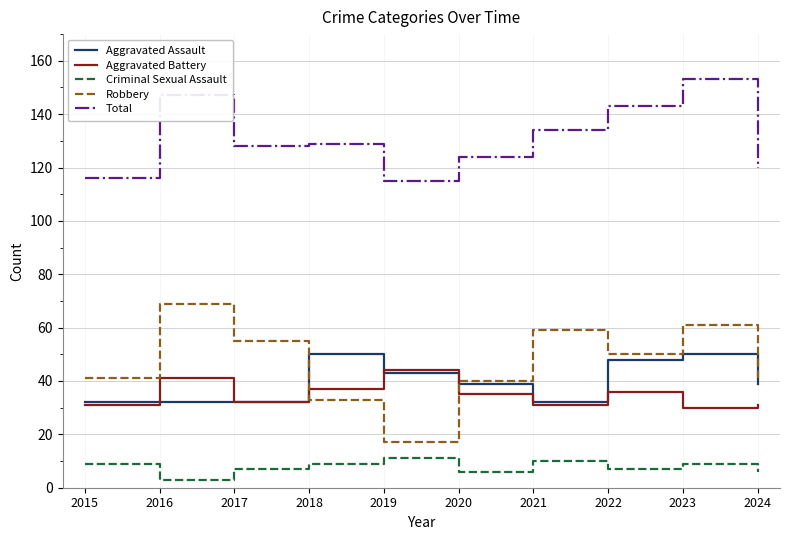

What is the highest value of the Total series?

153